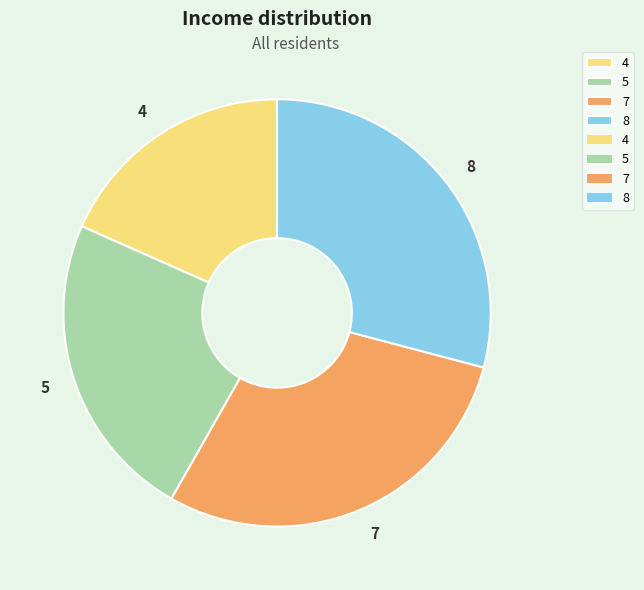

Do 8 and 7 together represent more than half of the pie?

Yes